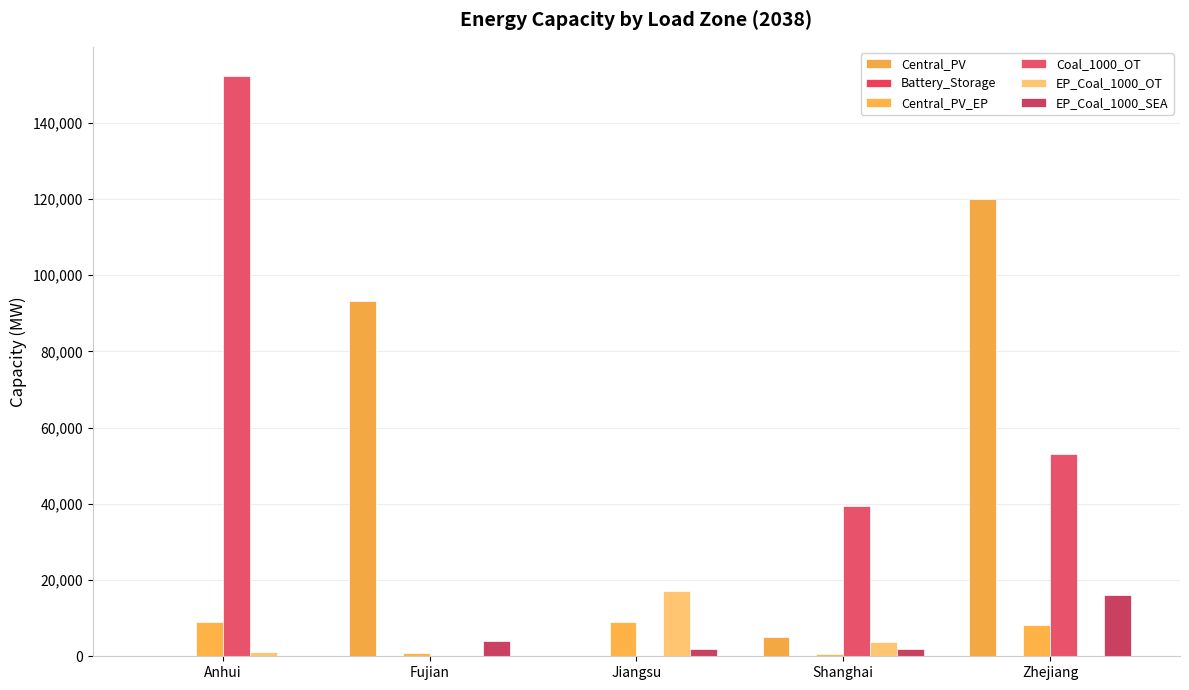

What is the difference between the maximum and second lowest values in the EP_Coal_1000_SEA series?

14000.0